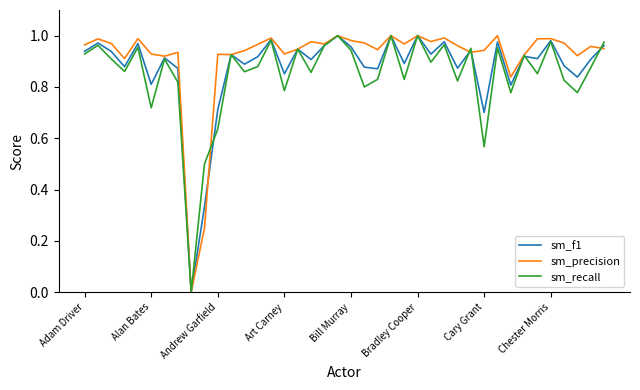

Is this an area chart (filled region under the line)?

No